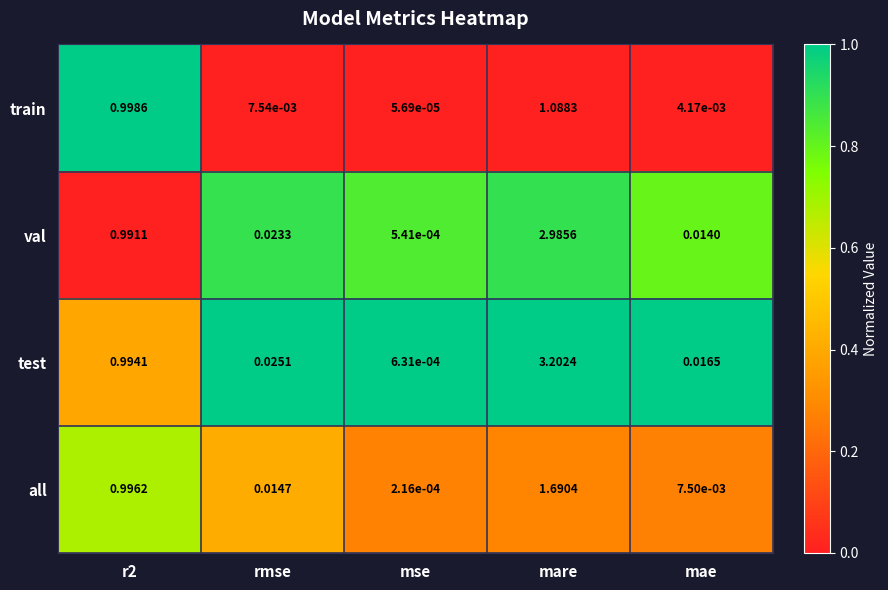

Which series has the largest range (max minus min)?

test